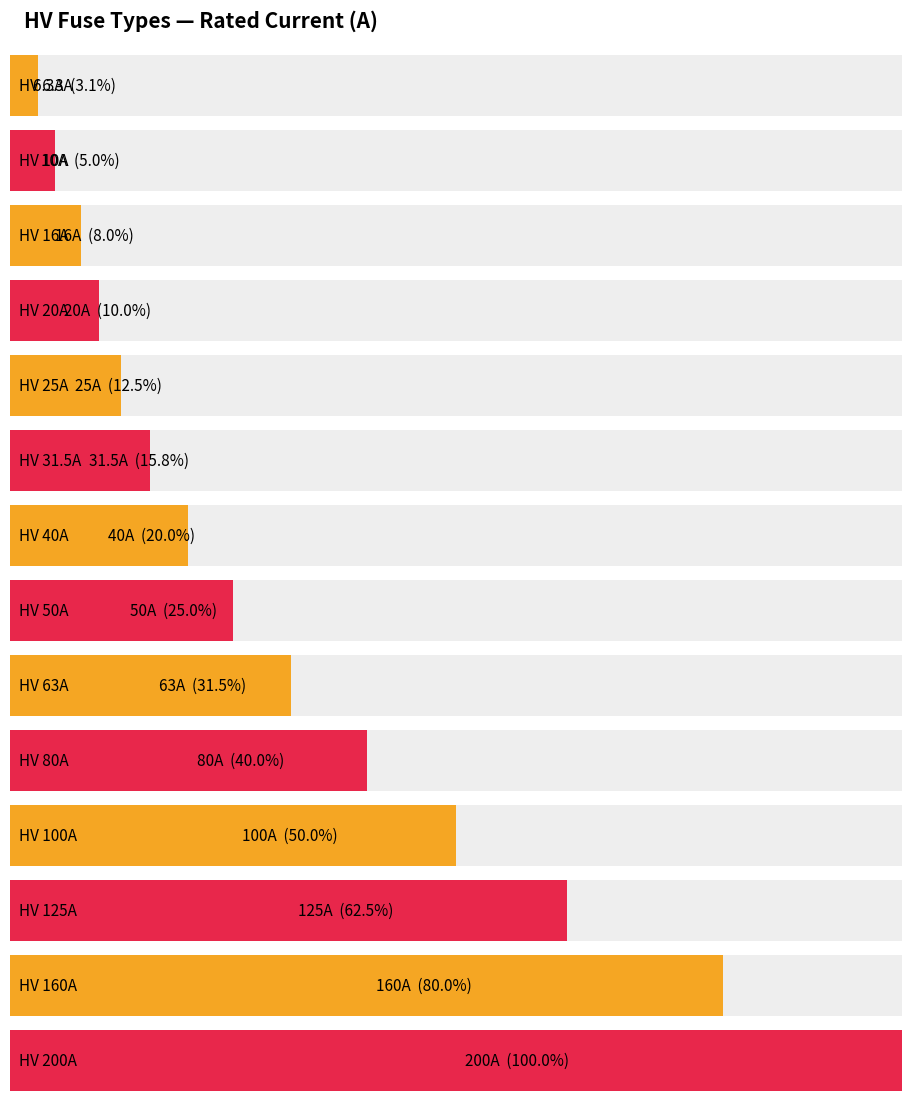

Where is the data nearest to the value 103?

HV 100A